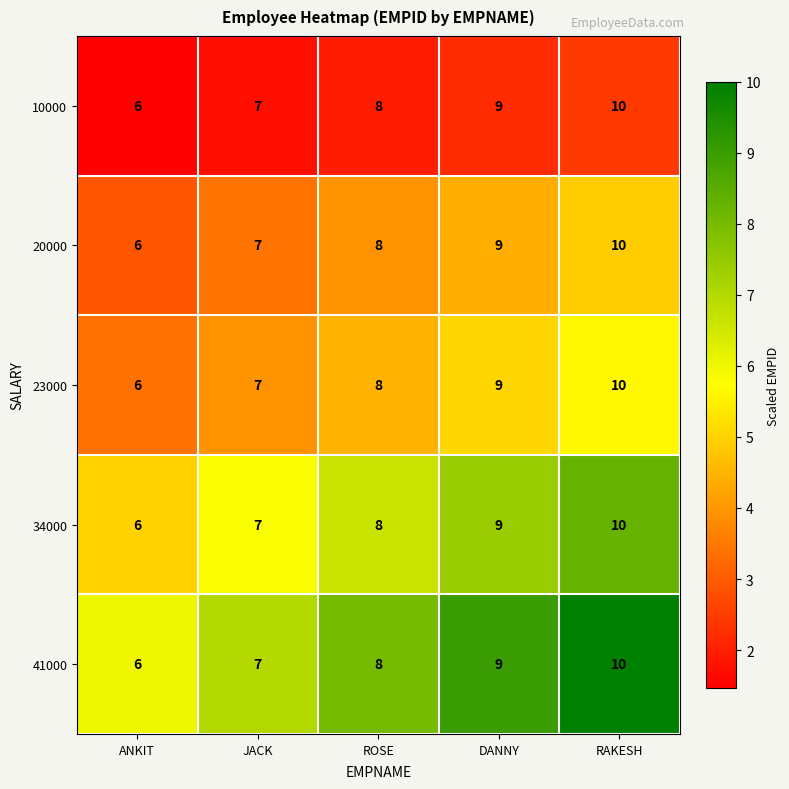

List the labels in order of 10000 value, largest first.

RAKESH, DANNY, ROSE, JACK, ANKIT